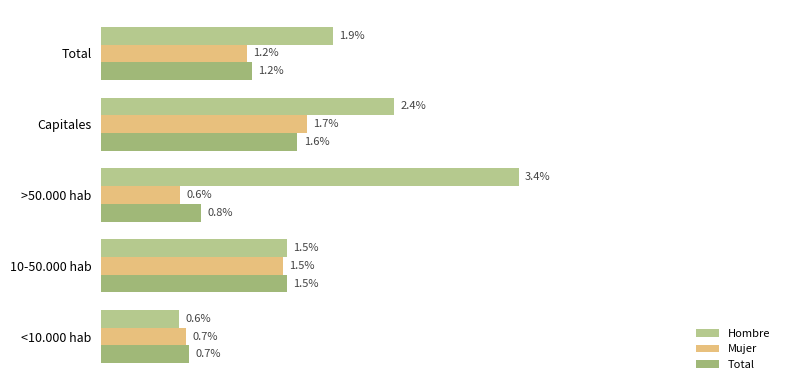

List the labels in order of Total value, smallest first.

<10.000 hab, >50.000 hab, Total, 10-50.000 hab, Capitales